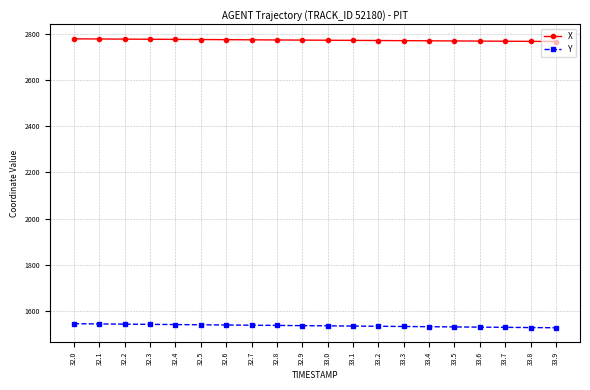

What is the minimum value shown in the chart?

1528.3